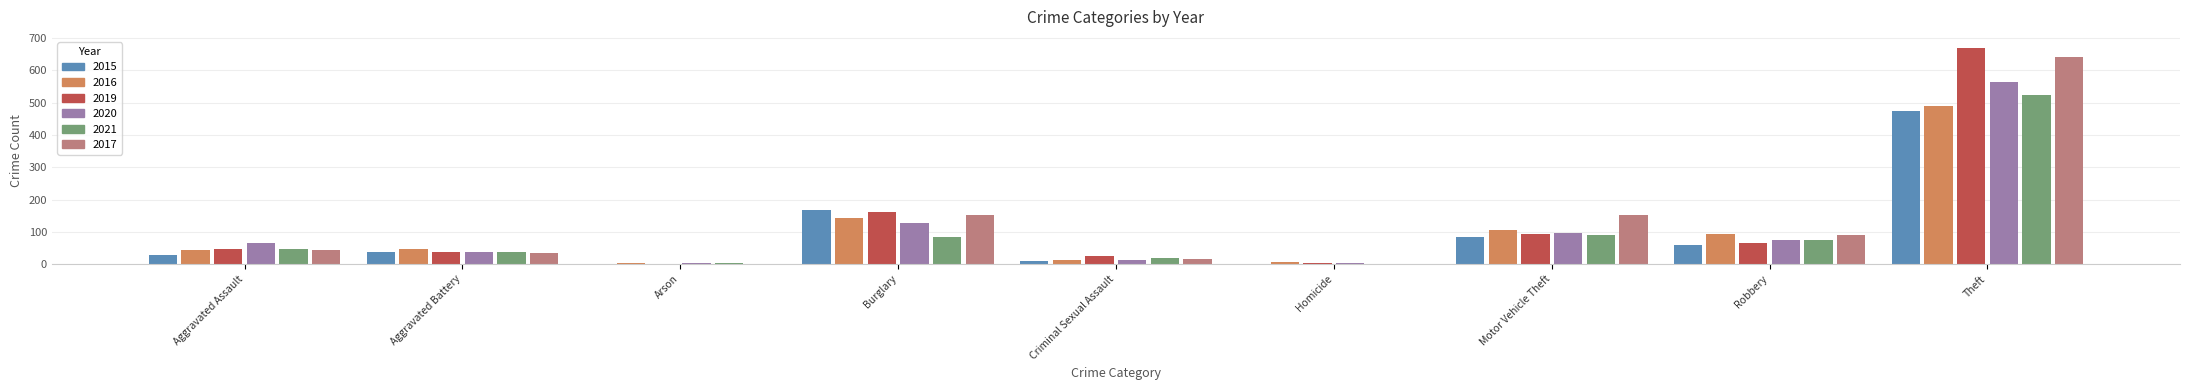

What is the highest value of the 2021 series?

525